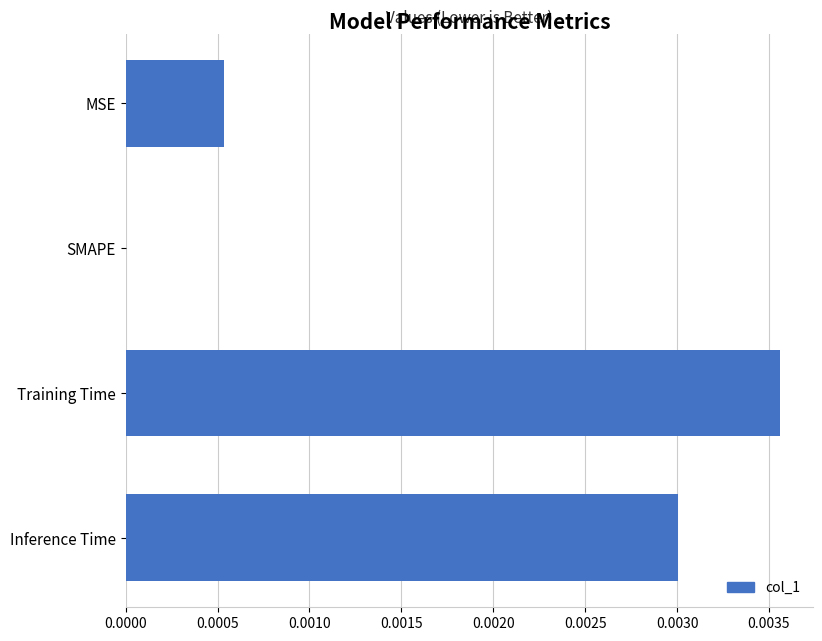

Between SMAPE and Training Time, which is larger?

Training Time